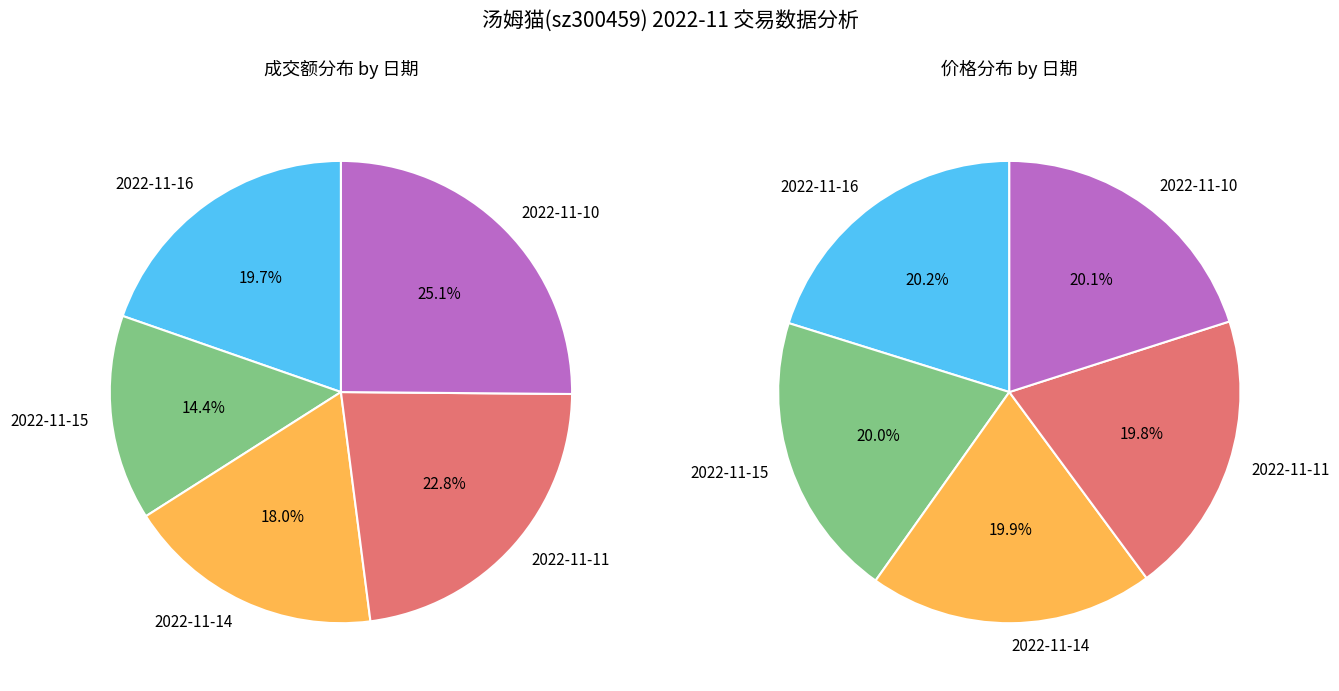

How many slices are in this pie chart?

5